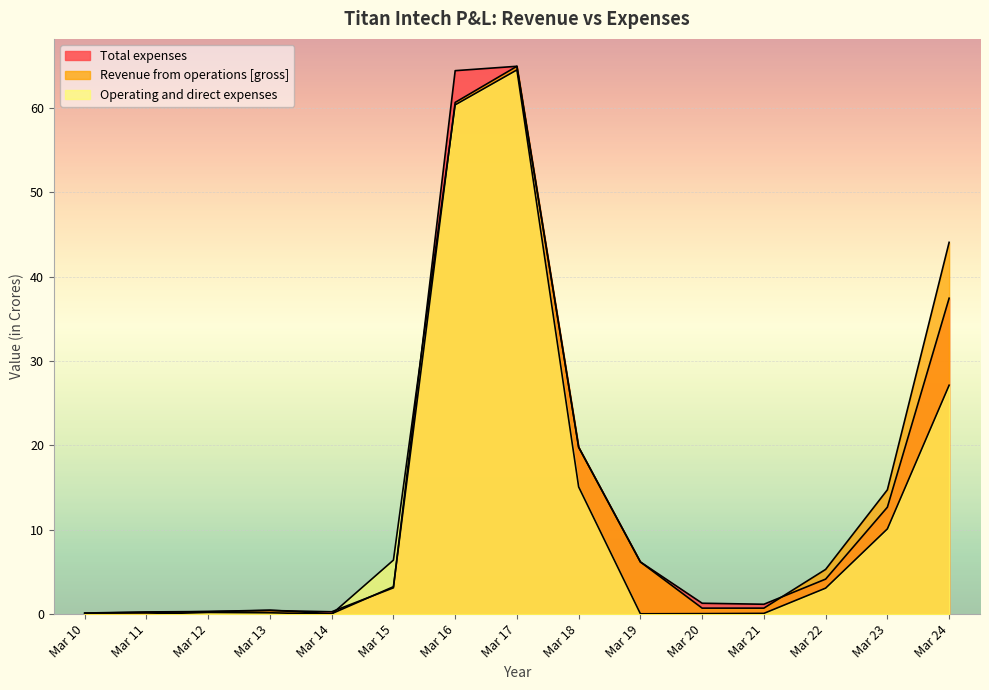

Where is Revenue from operations [gross] nearest to the value 32?

Mar 24